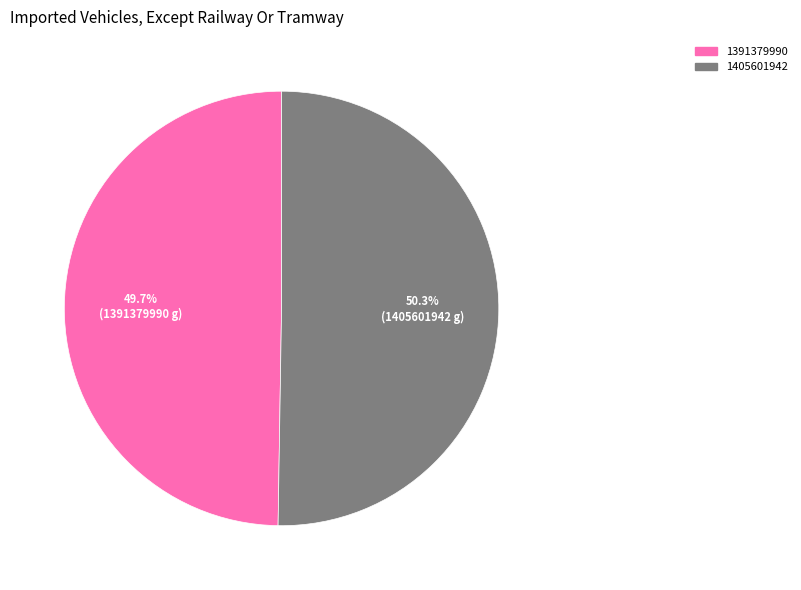

How many segments does this pie chart have?

2